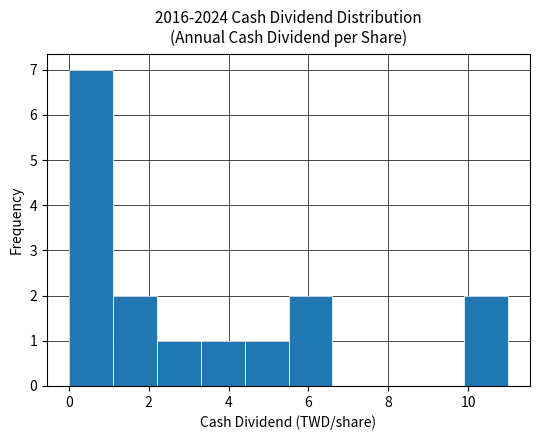

How tall is the bar that spans 2.2 to 3.3 on the x-axis? Neither the bar edges nor the heights are printed on the chart, so give them approximately, as read against the axes.

1